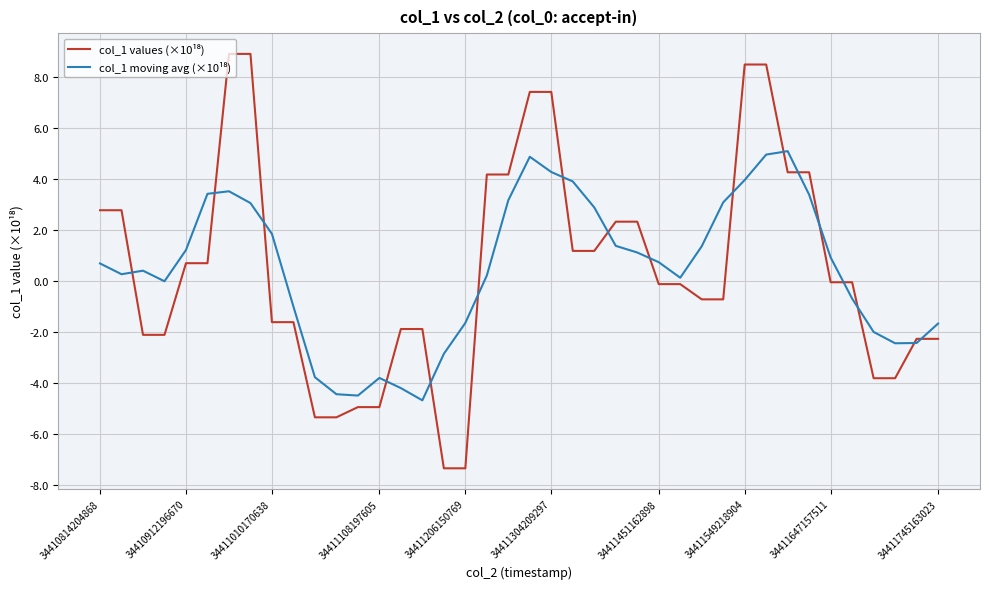

What is the maximum value shown in the chart?

8.9